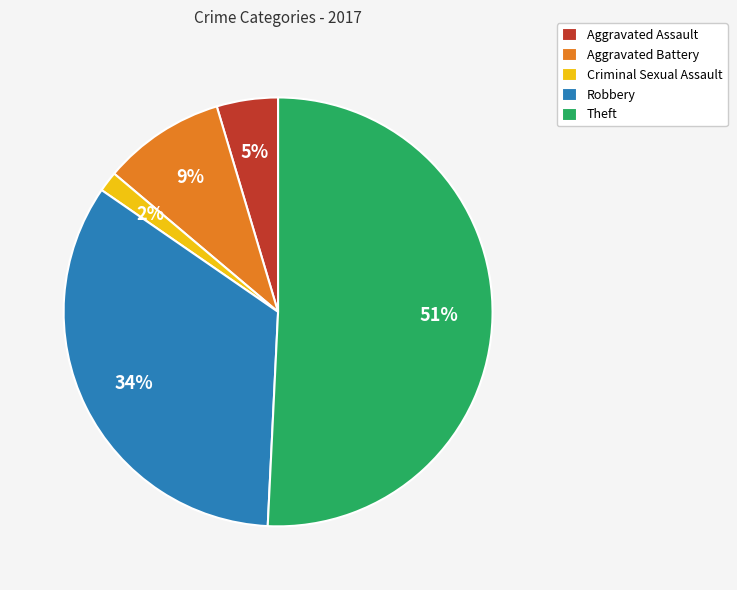

Which has a higher value, Robbery or Criminal Sexual Assault?

Robbery